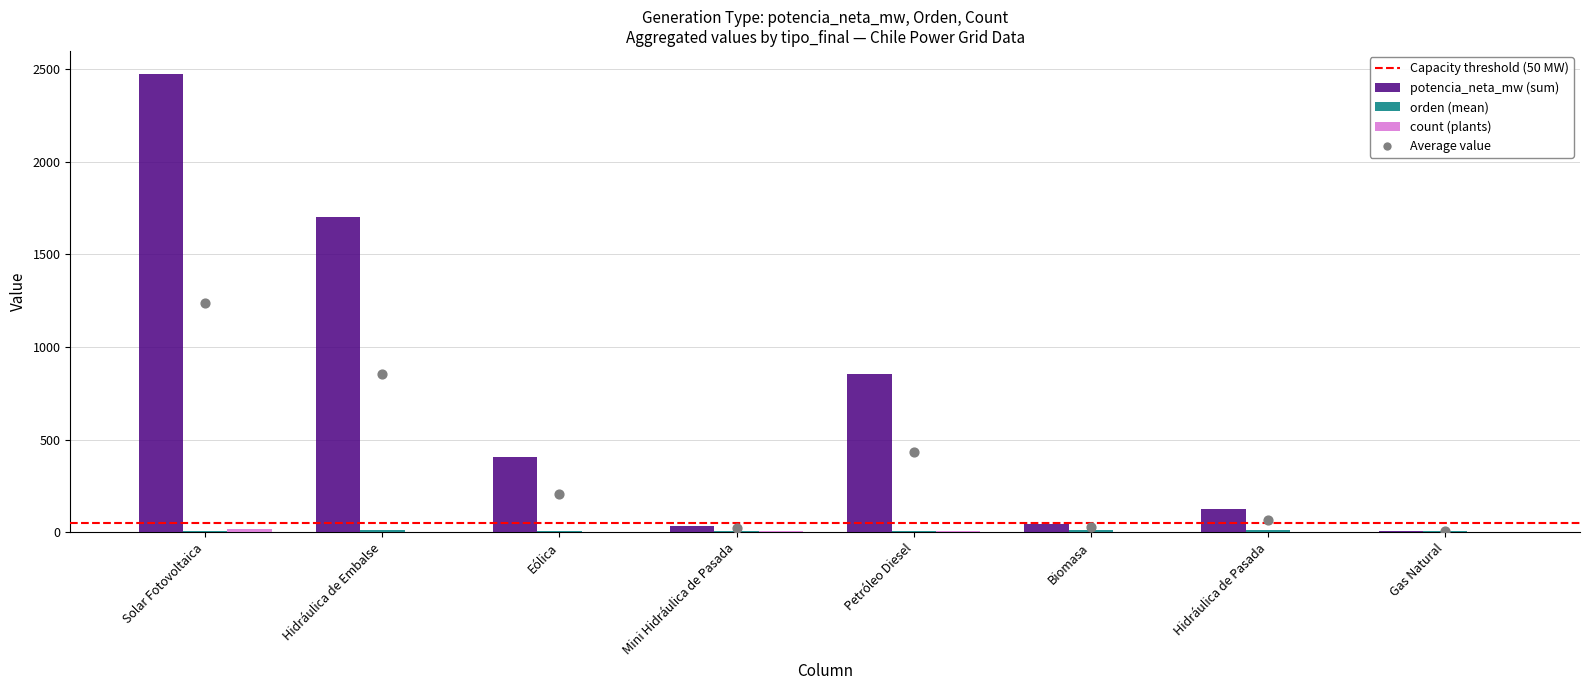

At which category is the sum across all series the highest?

Solar Fotovoltaica